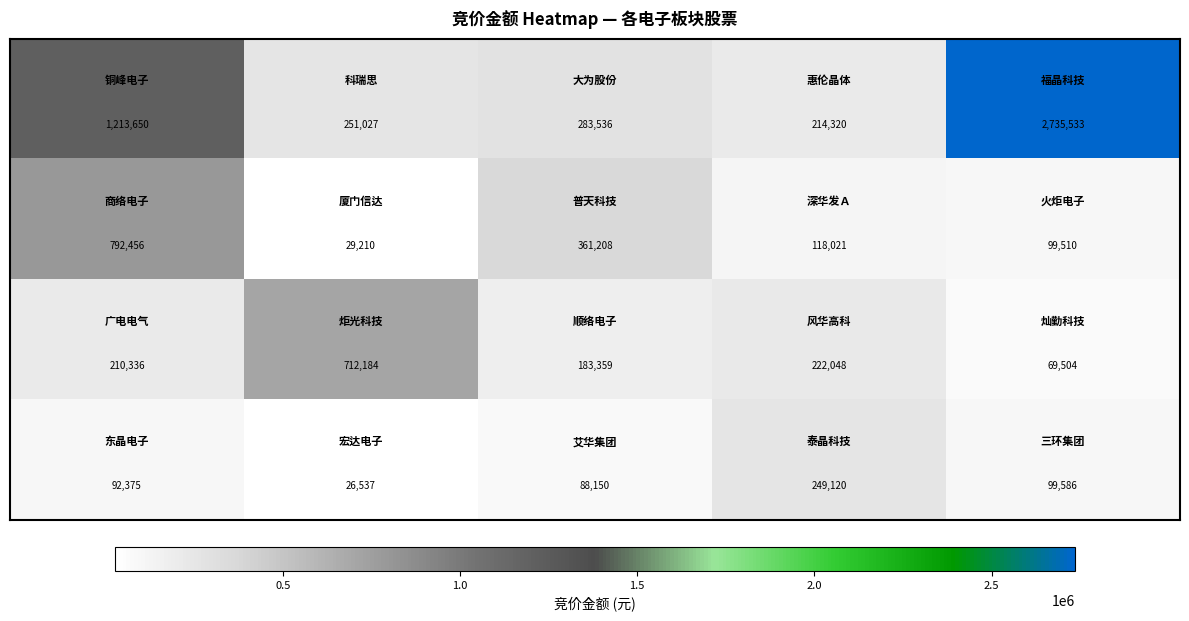

At how many categories does at least one series exceed 1443643?

1